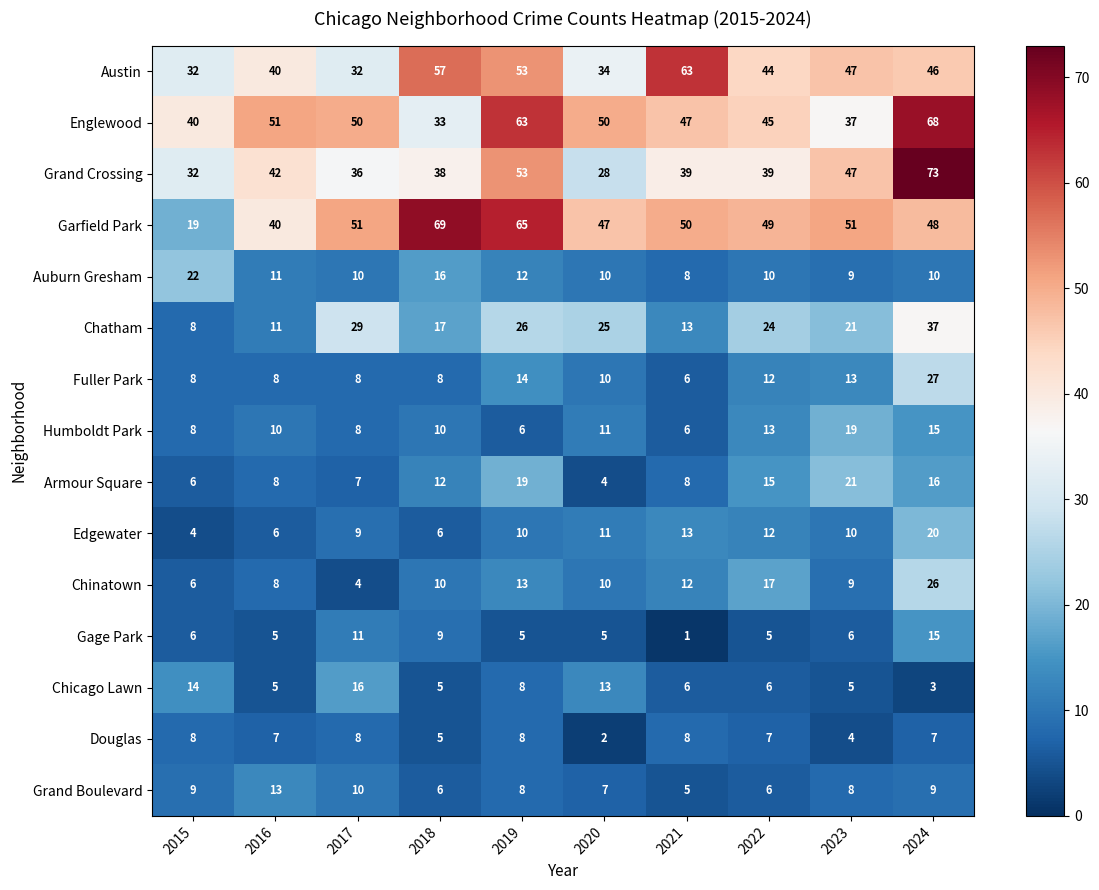

Where does the Grand Boulevard series first go above 8?

2015